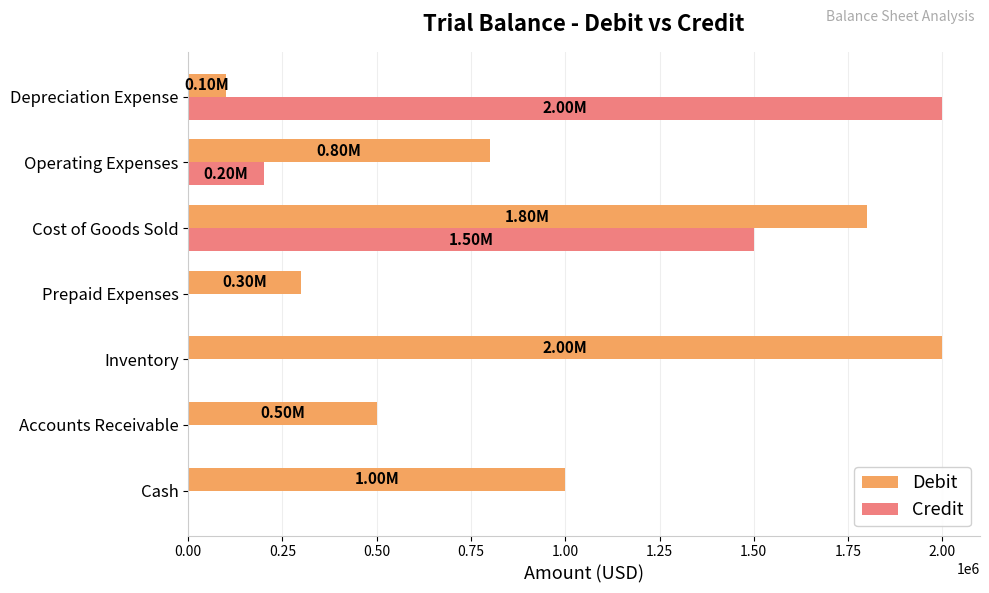

Between Prepaid Expenses and Operating Expenses, which series saw the biggest shift?

Debit